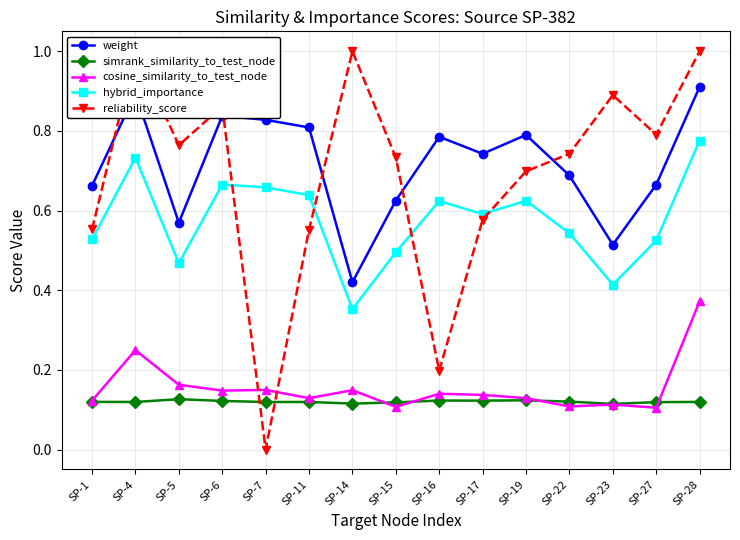

Reading left to right, extract all data points from this chart.

weight: SP-1=0.7	SP-4=0.9	SP-5=0.6	SP-6=0.8	SP-7=0.8	SP-11=0.8	SP-14=0.4	SP-15=0.6	SP-16=0.8	SP-17=0.7	SP-19=0.8	SP-22=0.7	SP-23=0.5	SP-27=0.7	SP-28=0.9
simrank_similarity_to_test_node: SP-1=0.1	SP-4=0.1	SP-5=0.1	SP-6=0.1	SP-7=0.1	SP-11=0.1	SP-14=0.1	SP-15=0.1	SP-16=0.1	SP-17=0.1	SP-19=0.1	SP-22=0.1	SP-23=0.1	SP-27=0.1	SP-28=0.1
cosine_similarity_to_test_node: SP-1=0.1	SP-4=0.2	SP-5=0.2	SP-6=0.1	SP-7=0.1	SP-11=0.1	SP-14=0.1	SP-15=0.1	SP-16=0.1	SP-17=0.1	SP-19=0.1	SP-22=0.1	SP-23=0.1	SP-27=0.1	SP-28=0.4
hybrid_importance: SP-1=0.5	SP-4=0.7	SP-5=0.5	SP-6=0.7	SP-7=0.7	SP-11=0.6	SP-14=0.4	SP-15=0.5	SP-16=0.6	SP-17=0.6	SP-19=0.6	SP-22=0.5	SP-23=0.4	SP-27=0.5	SP-28=0.8
reliability_score: SP-1=0.6	SP-4=1.0	SP-5=0.8	SP-6=0.9	SP-7=0.0	SP-11=0.6	SP-14=1.0	SP-15=0.7	SP-16=0.2	SP-17=0.6	SP-19=0.7	SP-22=0.7	SP-23=0.9	SP-27=0.8	SP-28=1.0